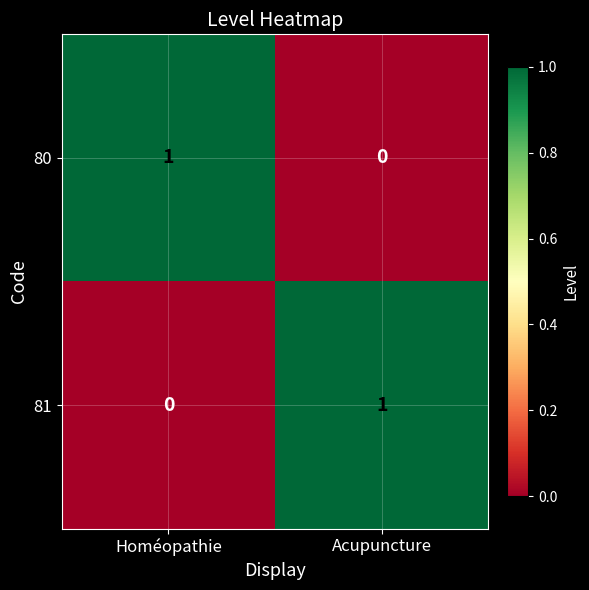

What is the maximum value shown in the chart?

1